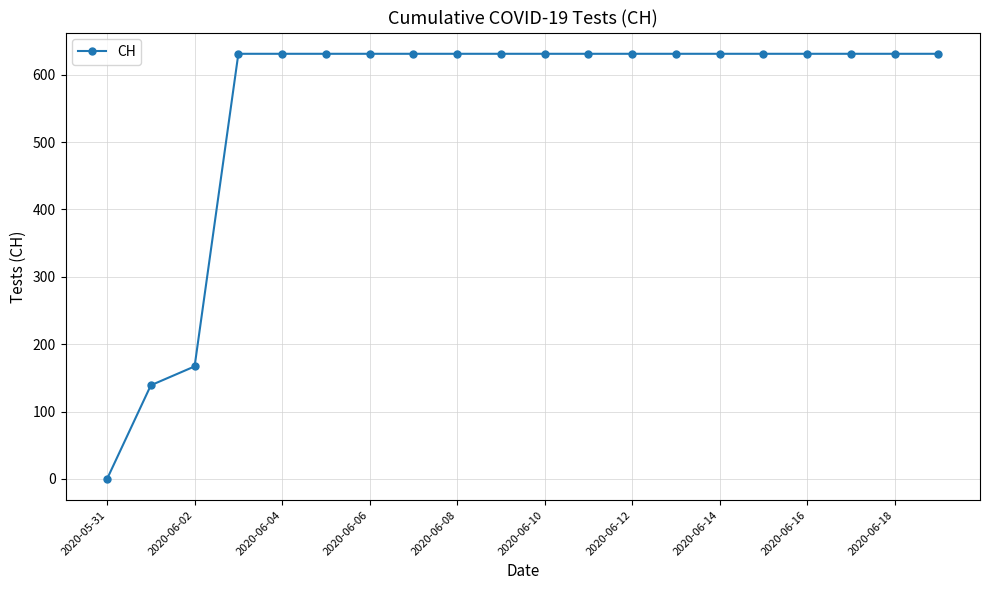

What is the difference between the maximum and minimum values?

631